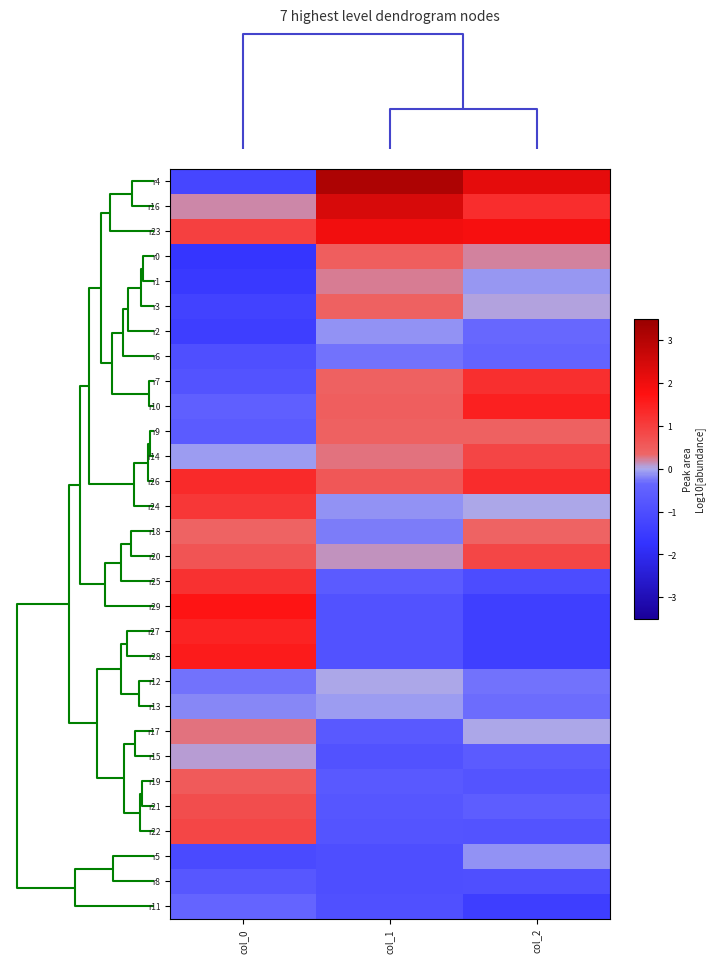

At how many categories does at least one series exceed 0?

3